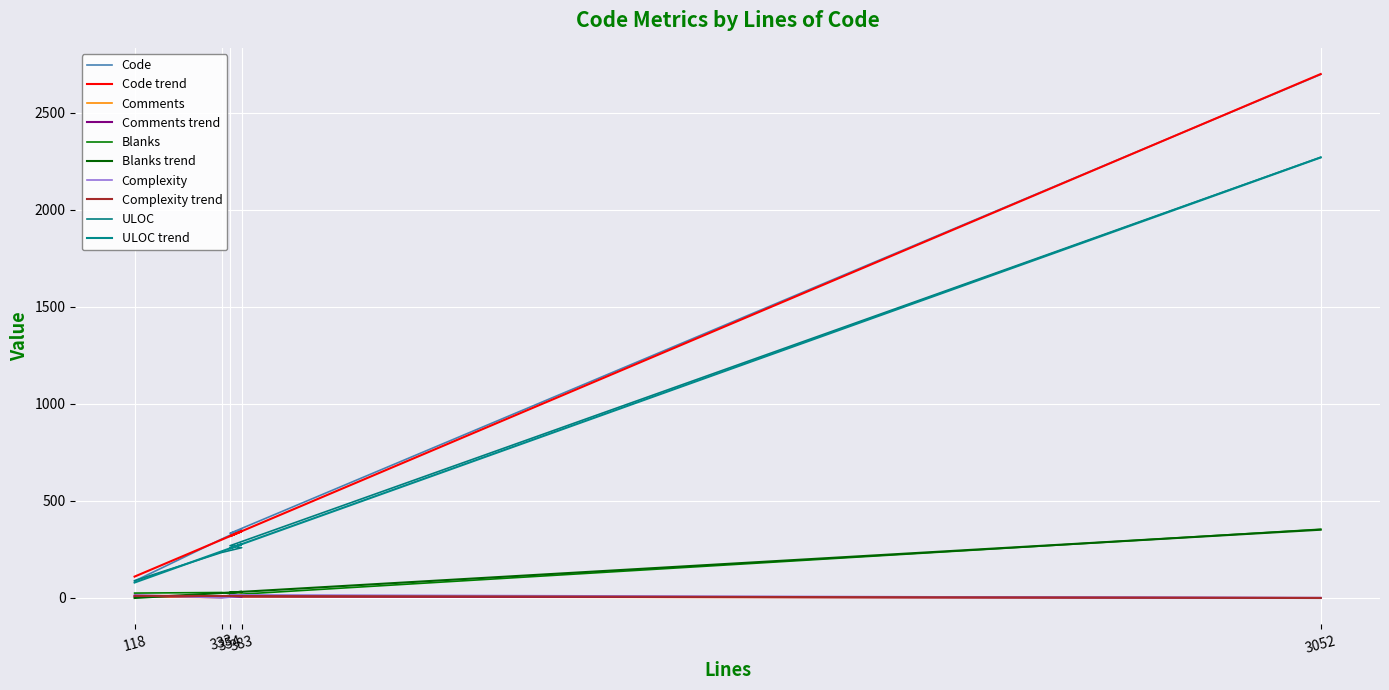

How many interior local valleys does the Blanks series have?

1